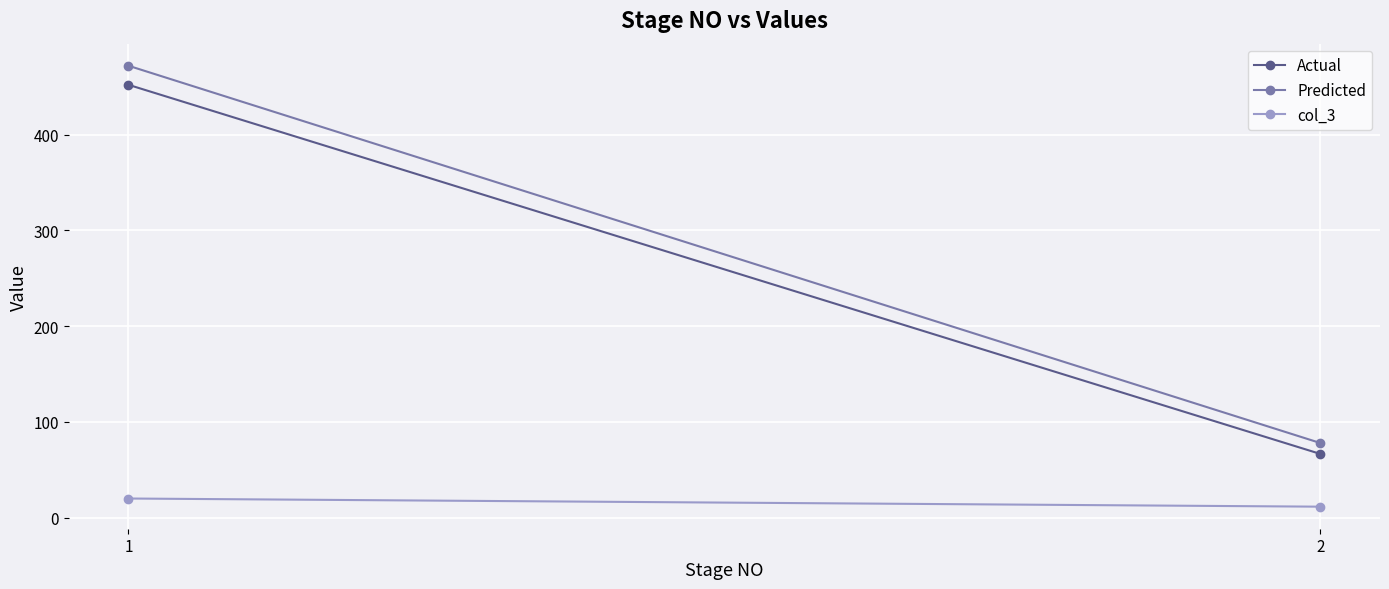

What is the sum of the col_3 values at 2 and 1?

31.3